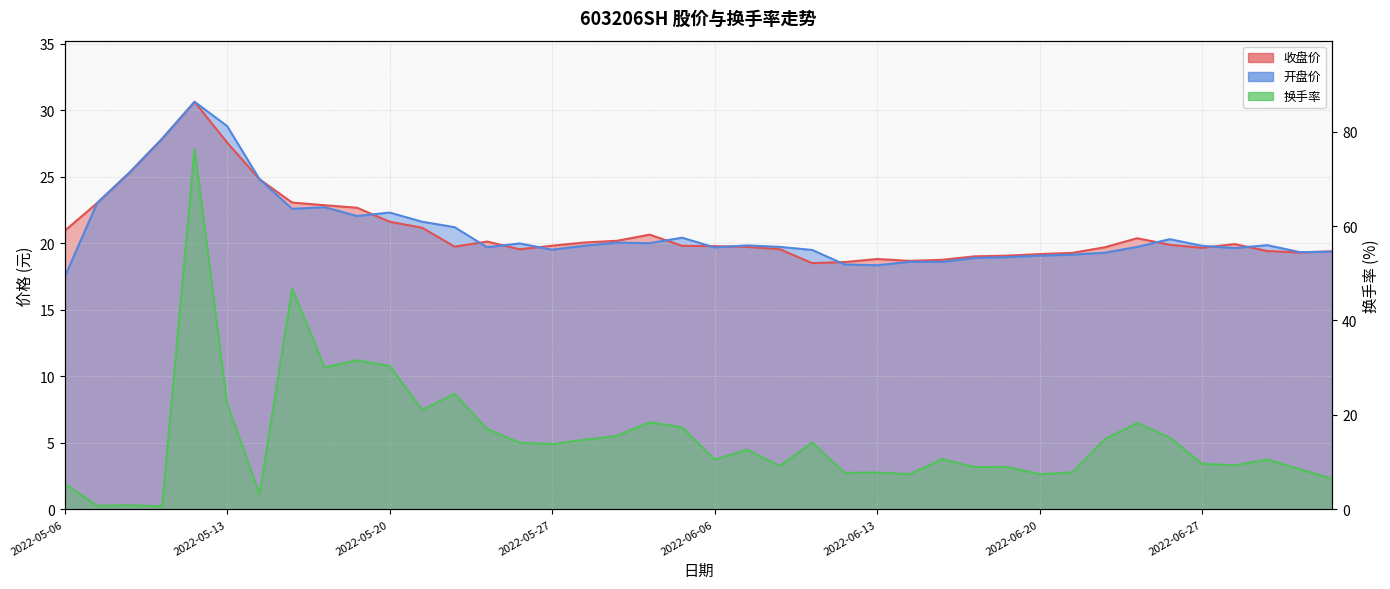

What is the label of the 28th point from the left?

2022-06-15